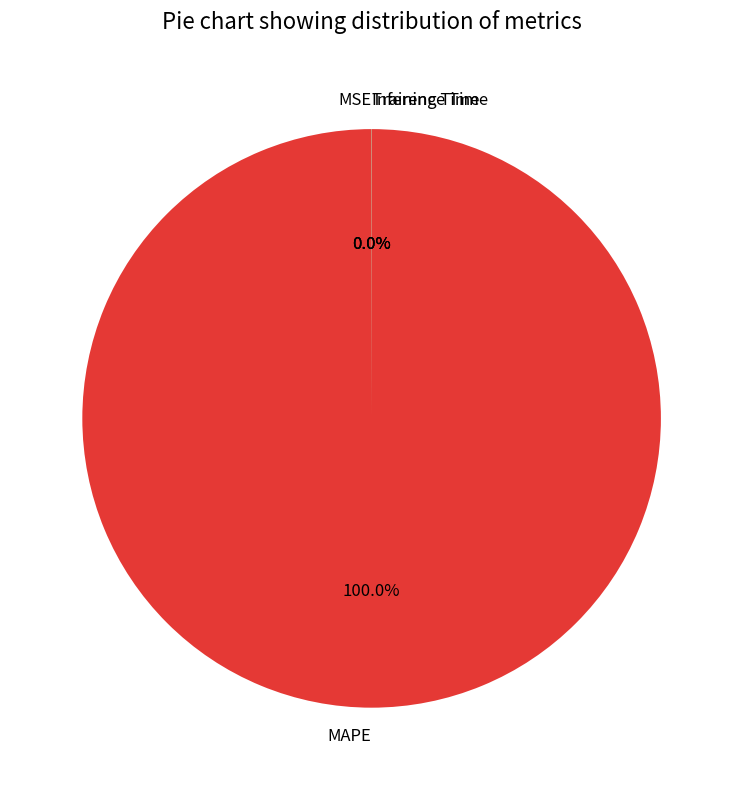

Is there any slice that represents more than half of the pie?

Yes